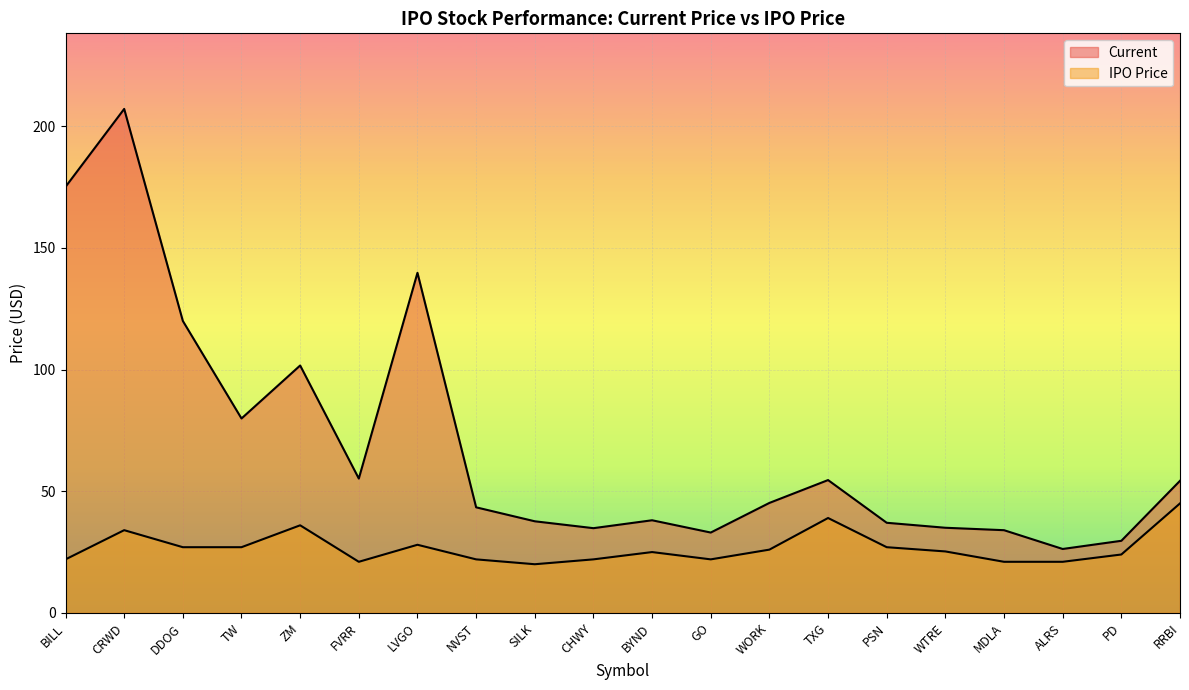

What is the difference between the maximum and second lowest values in the Current series?

177.5